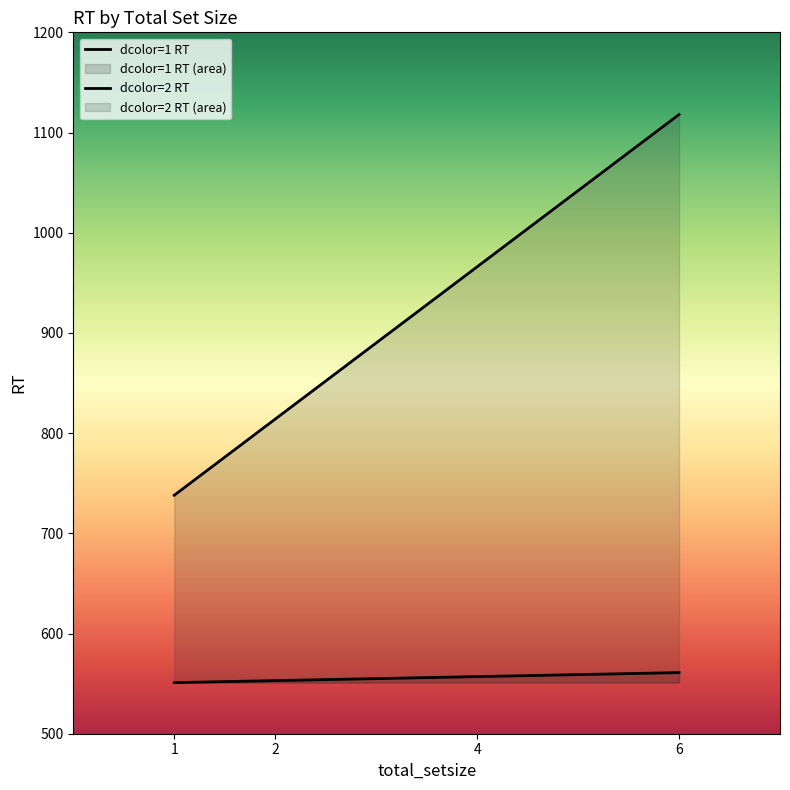

What is the difference between the second highest and second lowest values in the dcolor=2 RT series?

152